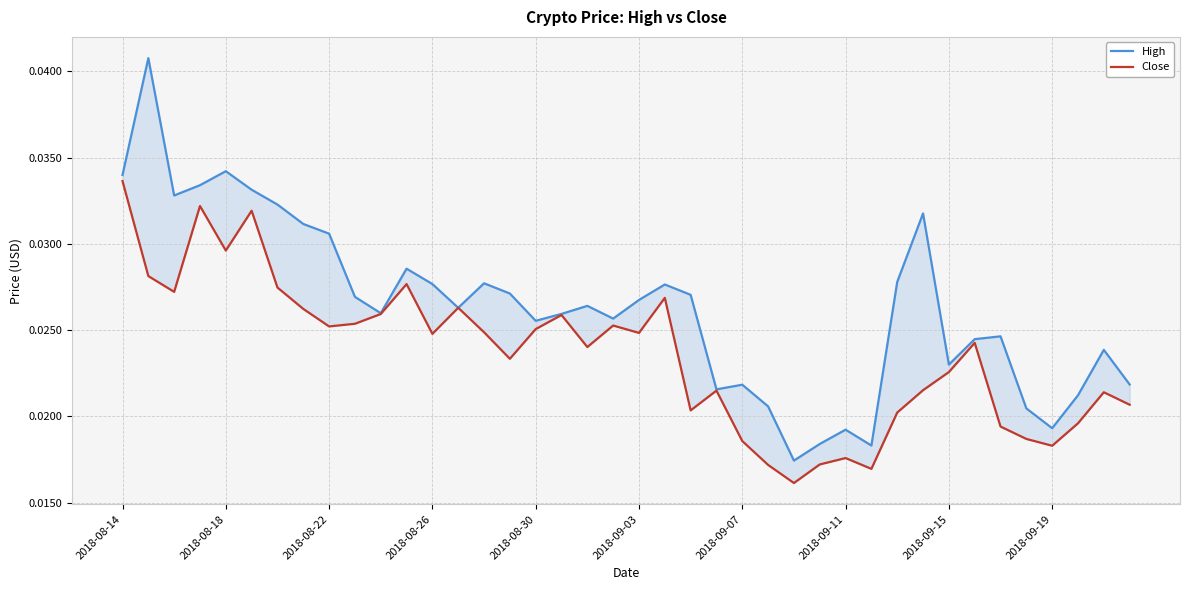

List the series in order of their overall mean, lowest first.

Close, High